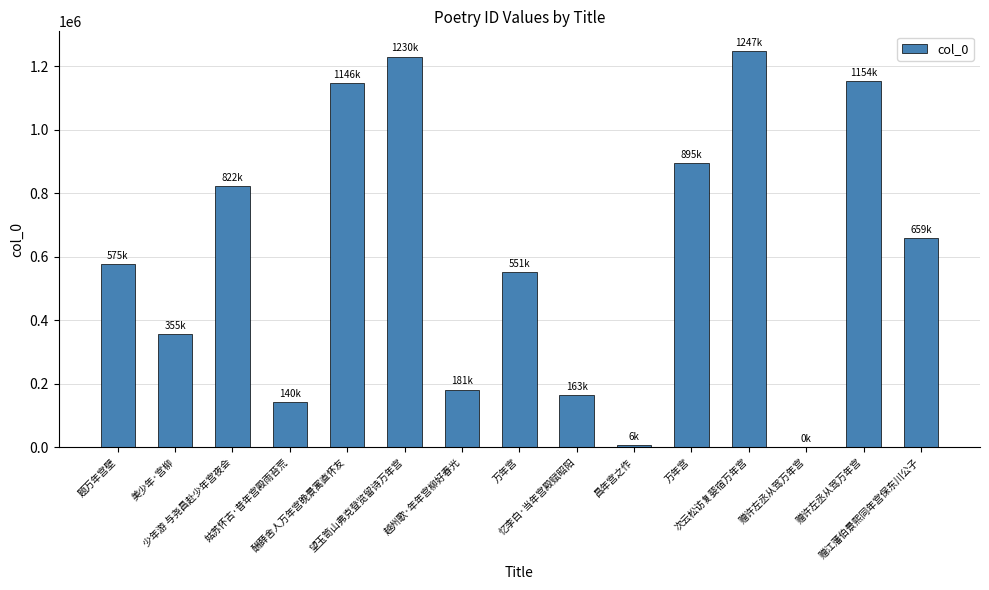

Count the number of categories in the chart.

15